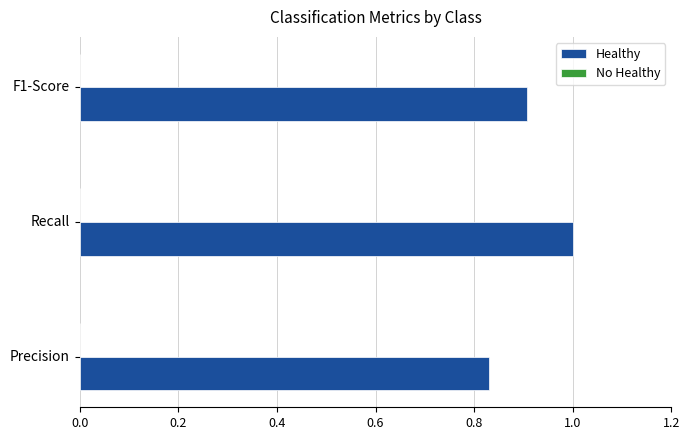

True or false: the data shows 0.4 at Precision.

False